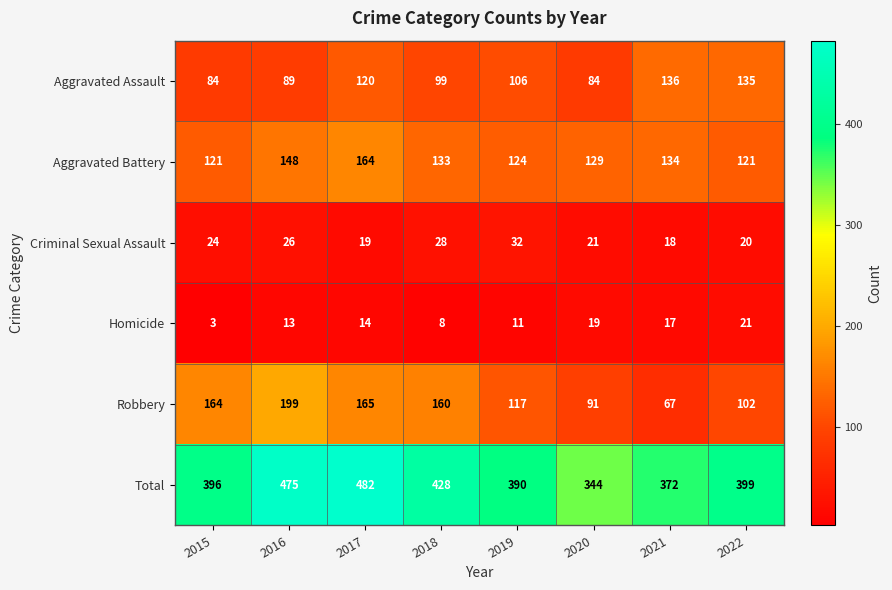

What is the difference between the highest and lowest values at 2016?

462